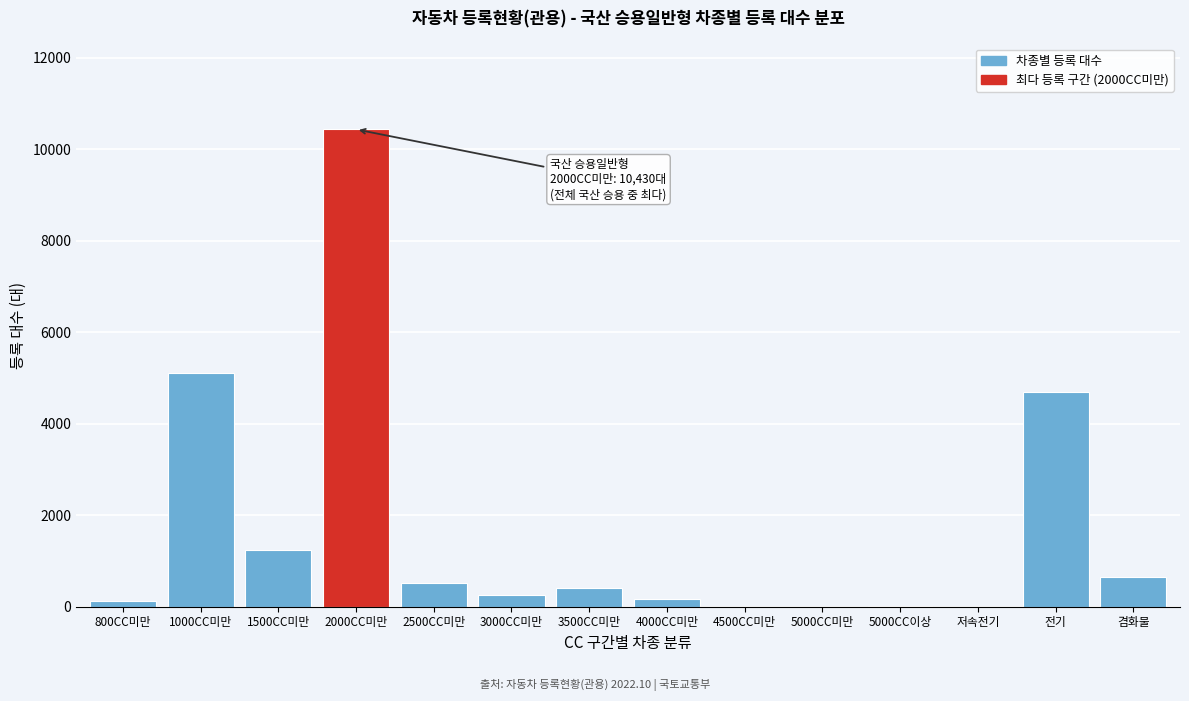

Between 겸화물 and 4500CC미만, which is larger?

겸화물